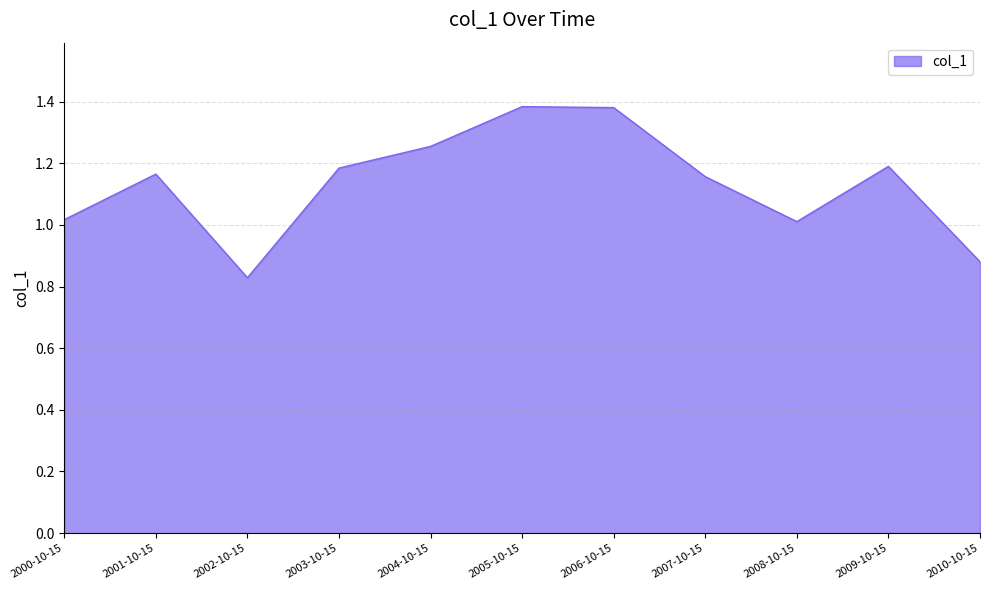

True or false: the data shows 1.2 at 2001-10-15.

True